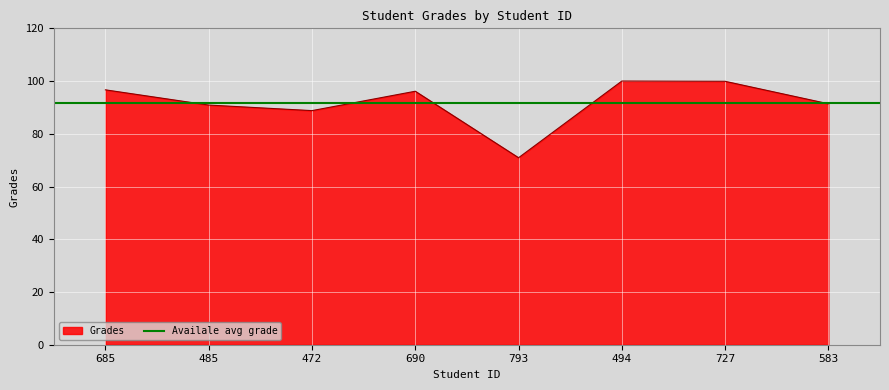

What is the label of the 5th point from the right?

690